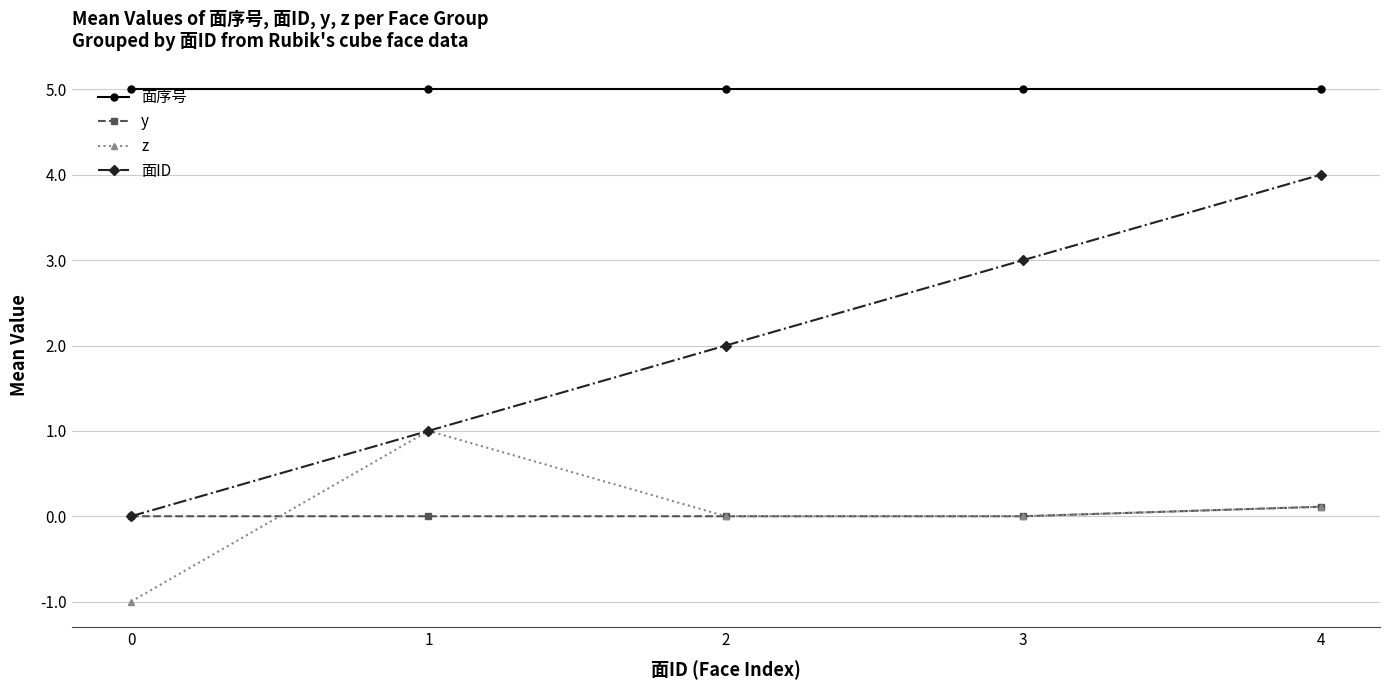

What is the sum of all 面ID values?

10.0